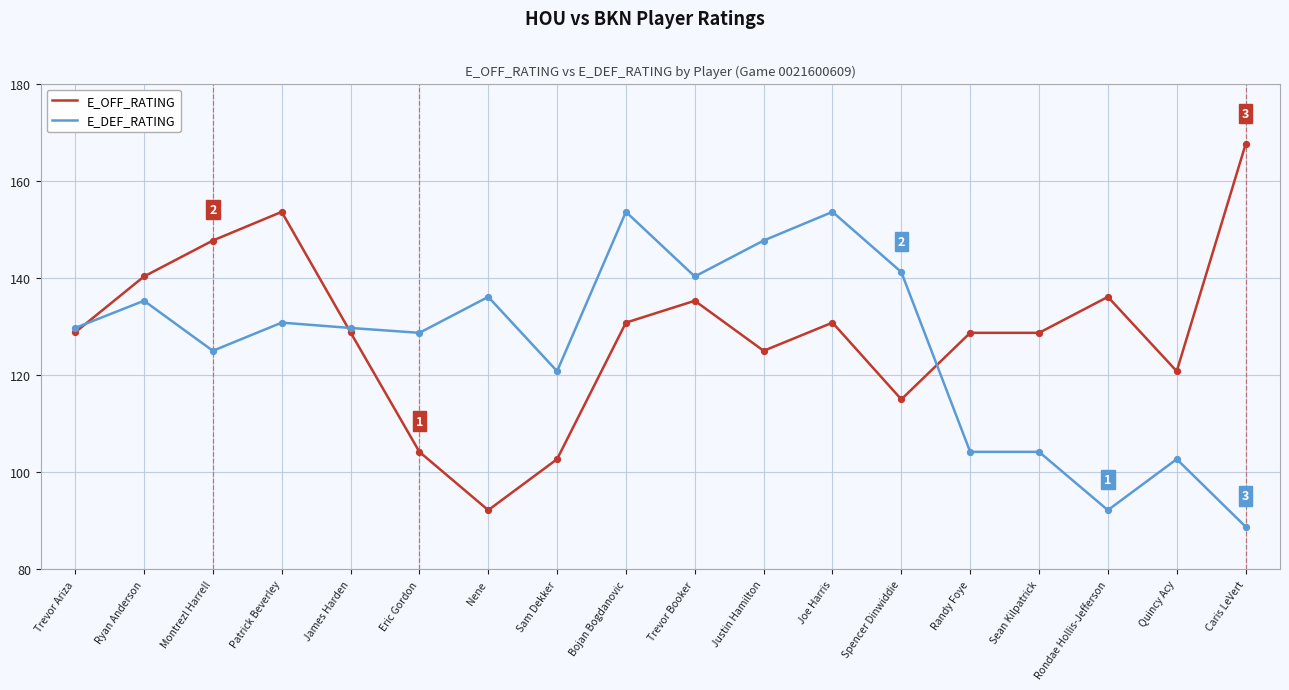

Which series has the widest spread of values?

E_OFF_RATING